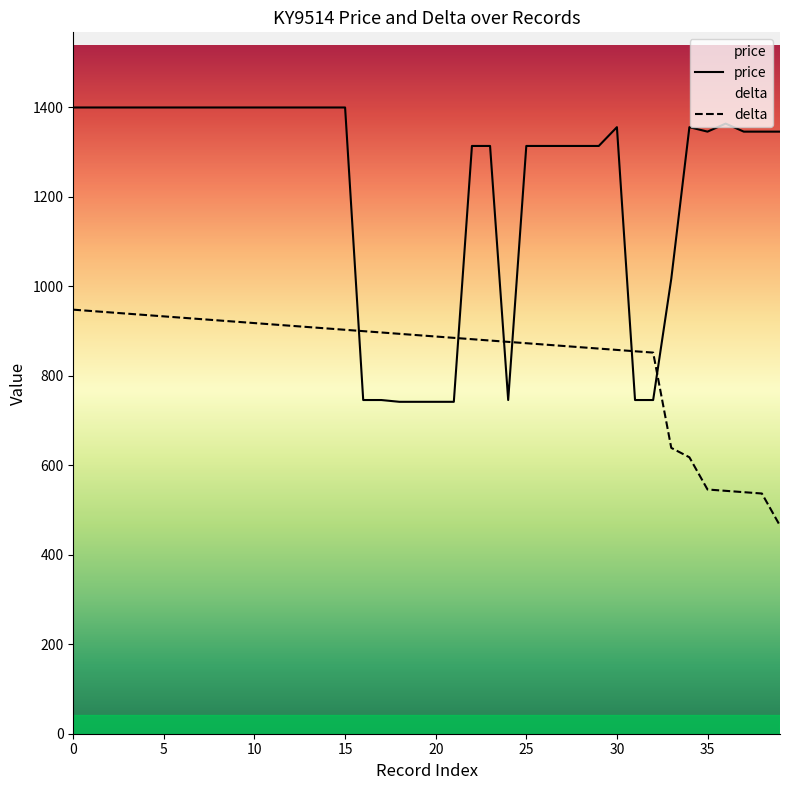

Does the chart display data point markers on the line(s)?

No